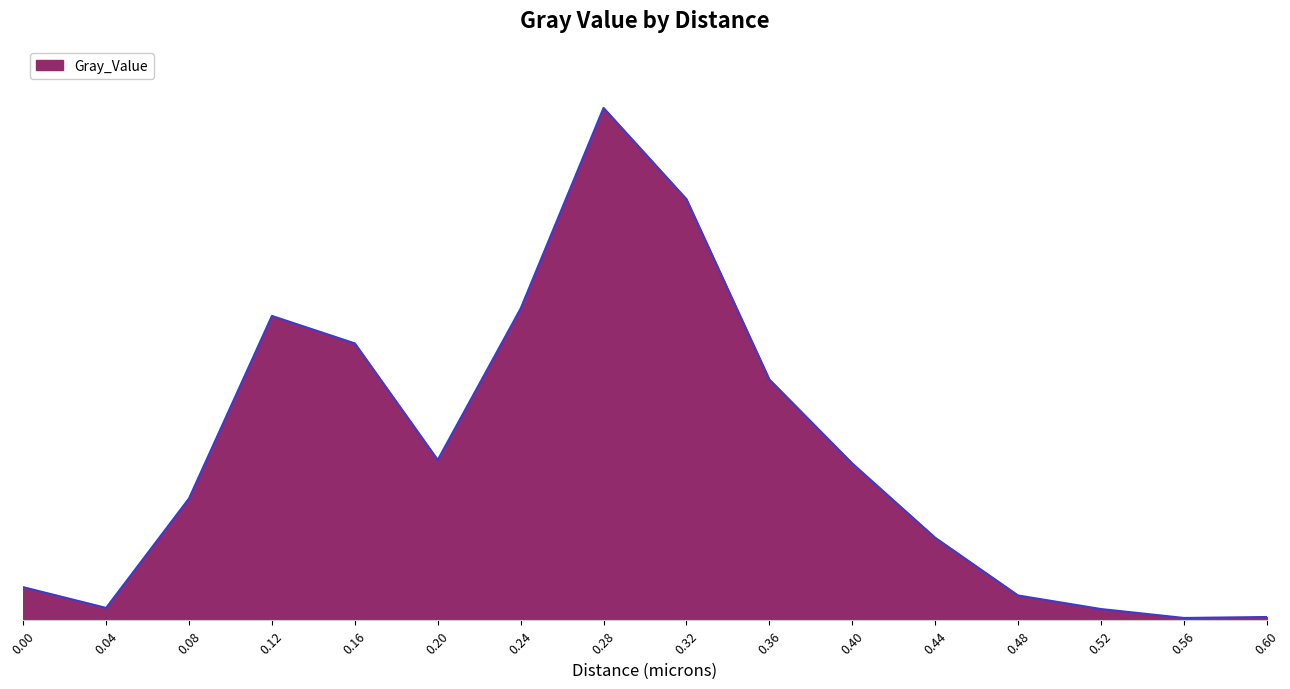

Between 0.36 and 0.04, which is larger?

0.36